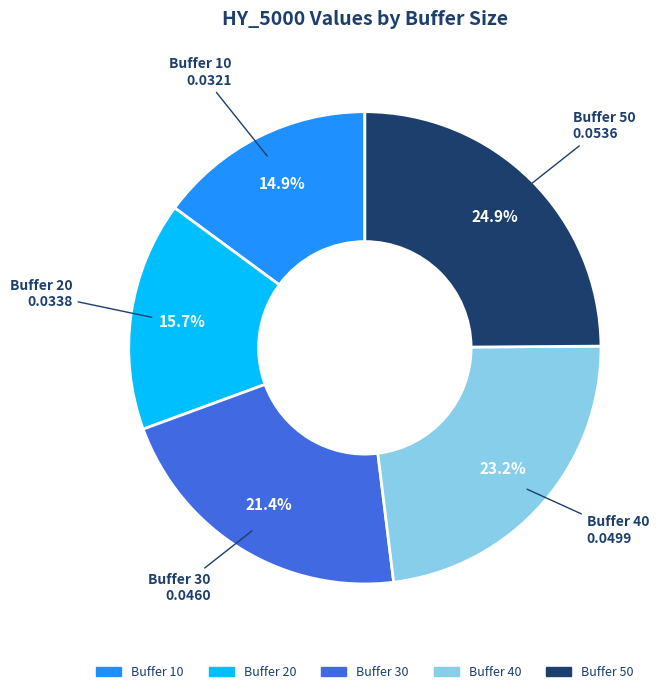

Does any single category account for the majority?

No